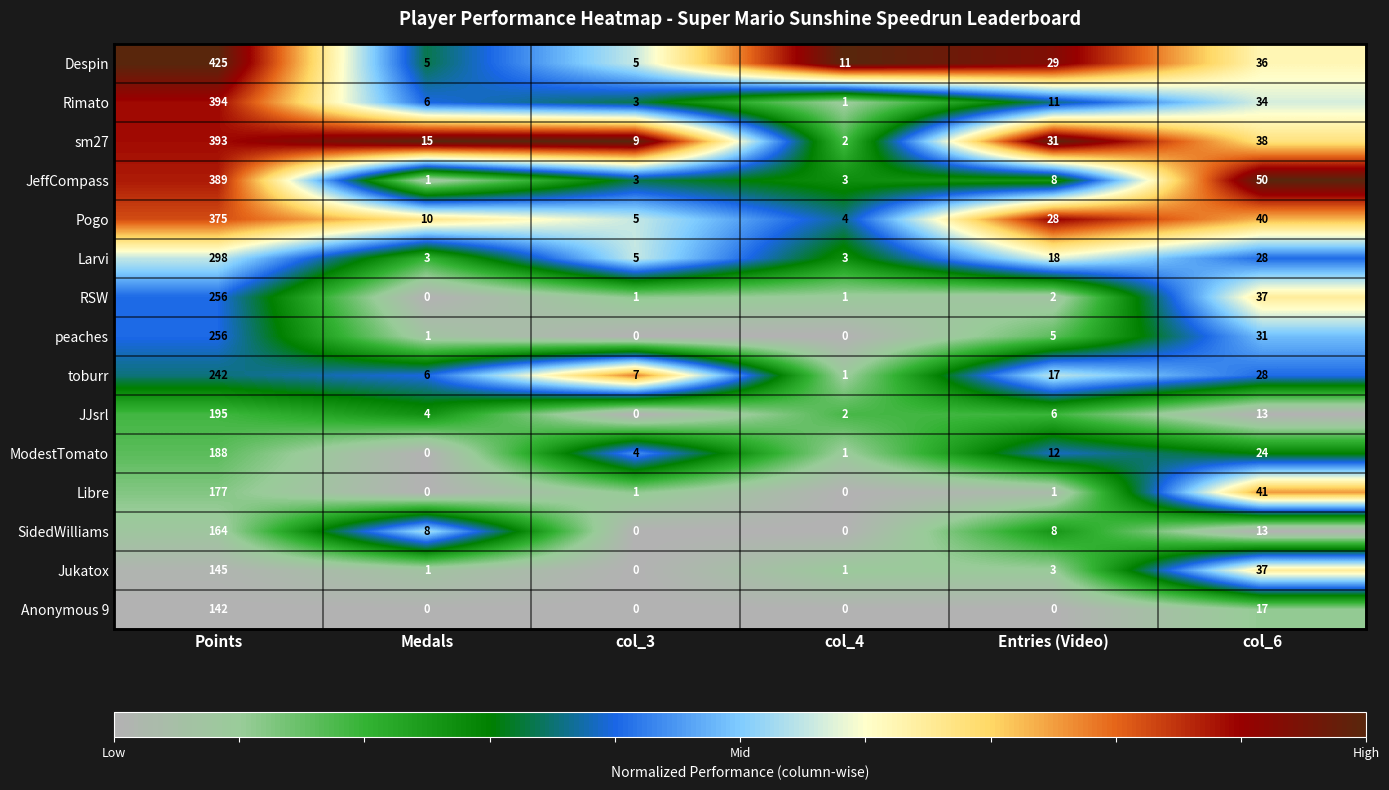

What is the maximum value for Jukatox?

145